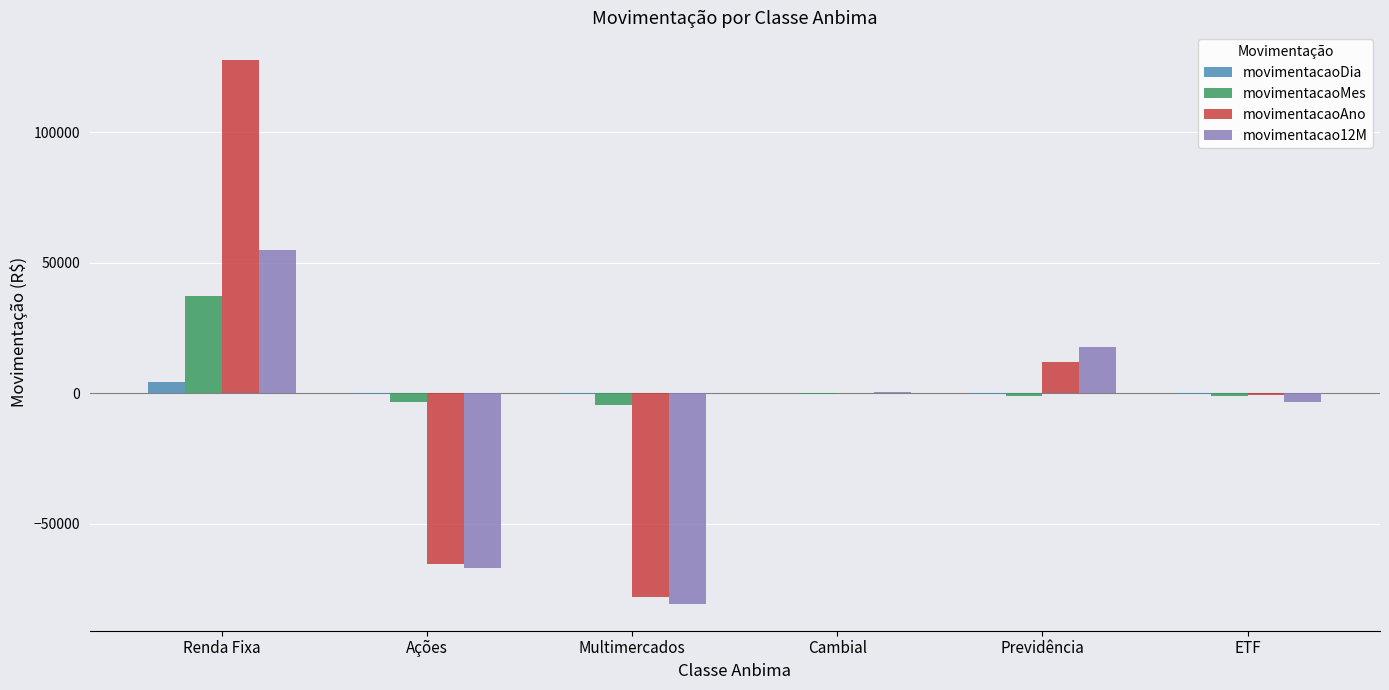

What is the sum of all movimentacaoAno values?

-3740.3